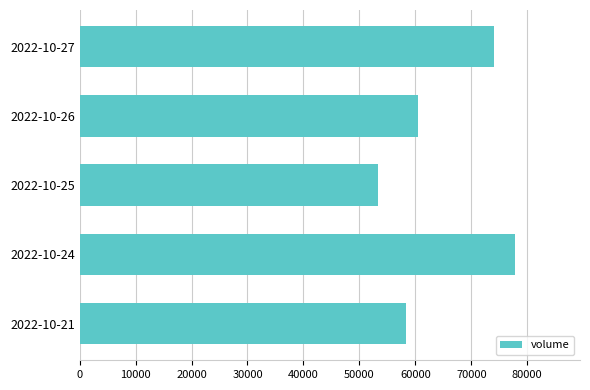

Reading top to bottom, list all the values displayed in this chart.

74103	60478	53253	77764	58305